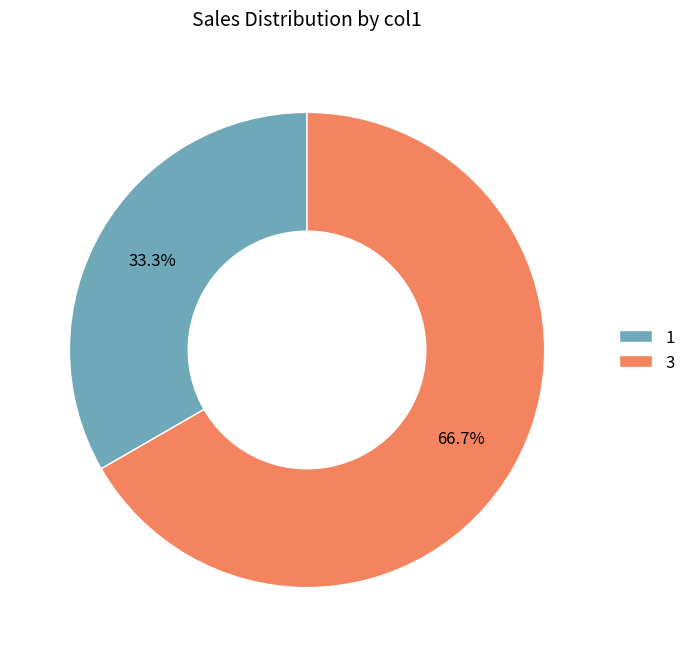

What percentage is the 3 slice, to the nearest percent?

67%